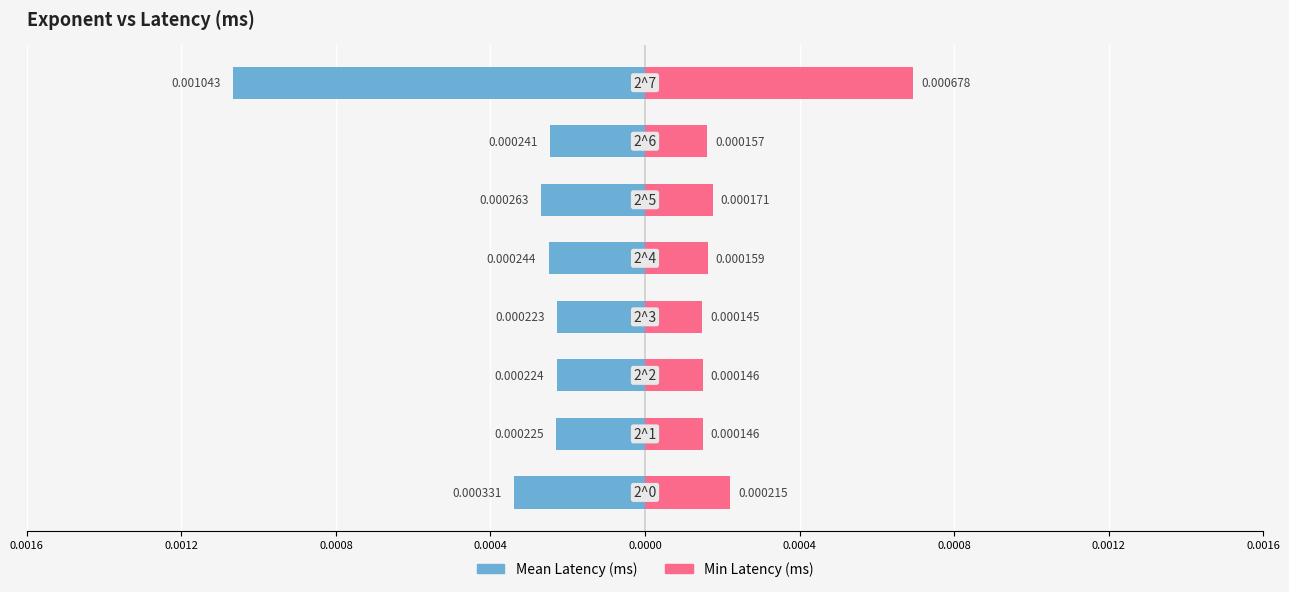

The value of Min Latency (ms) at 0.0012 is 0.0. True or false?

True